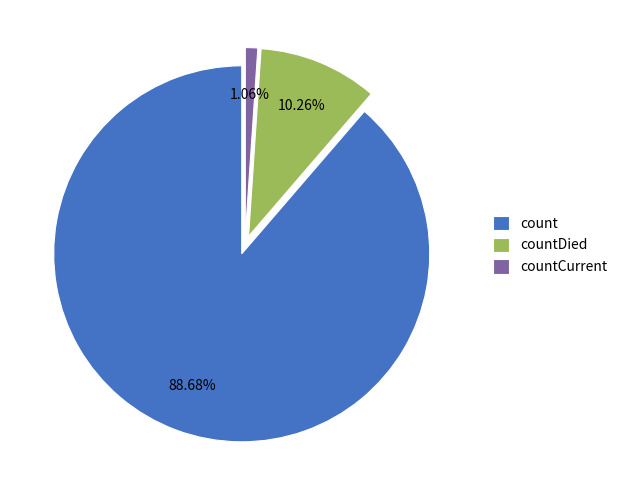

What percentage is the countDied slice, to the nearest percent?

10%